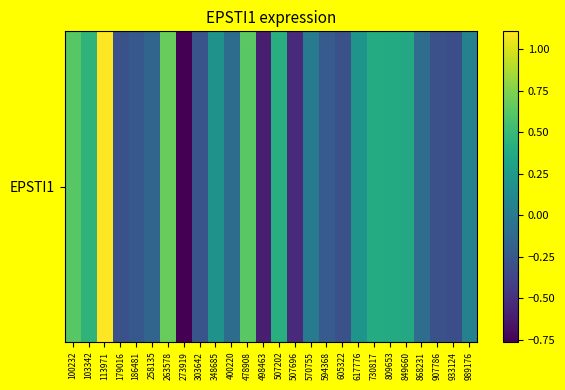

How many negative values are there?

13